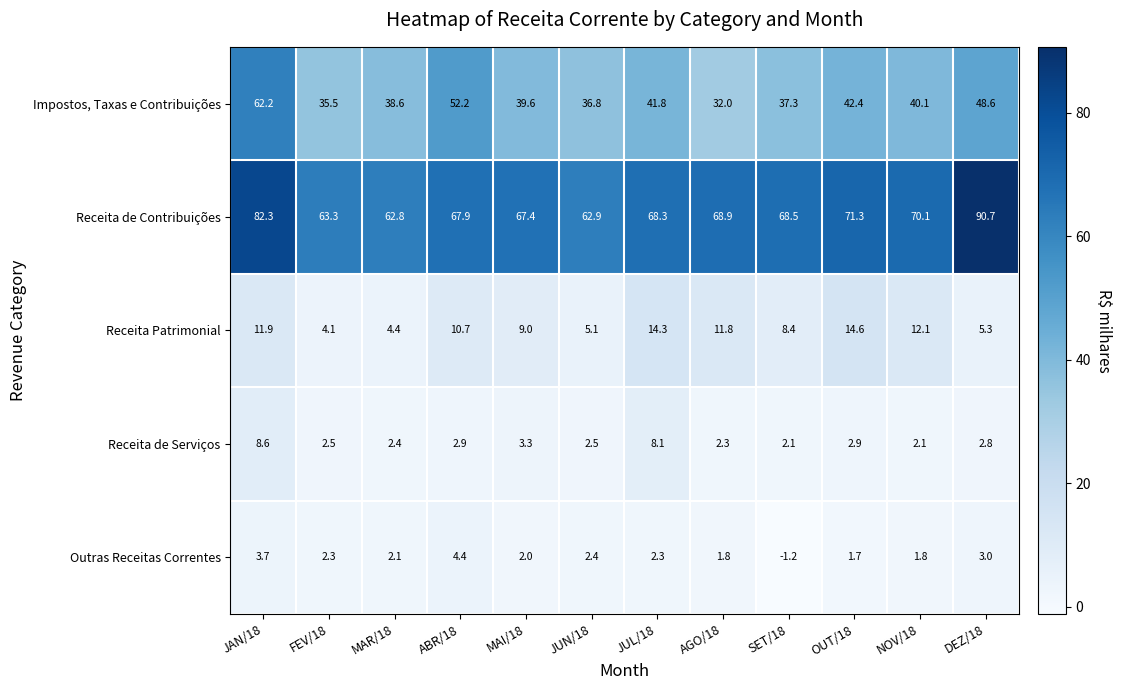

List the series in order of their peak value, highest first.

Receita de Contribuições, Impostos, Taxas e Contribuições, Receita Patrimonial, Receita de Serviços, Outras Receitas Correntes